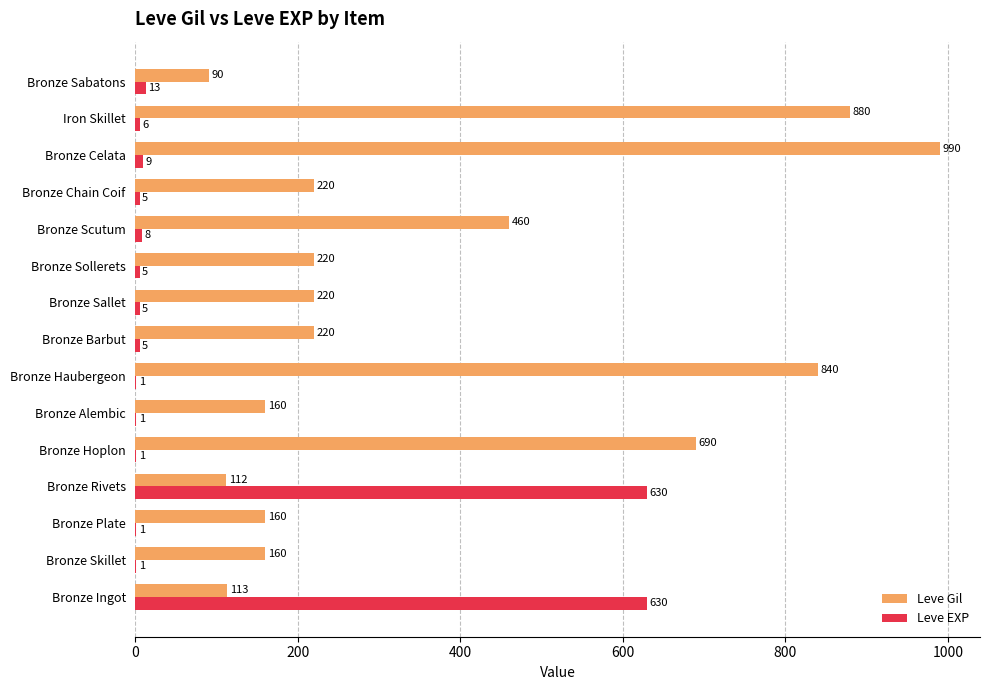

What is the sum of the Leve Gil values at Bronze Plate and Iron Skillet?

1040